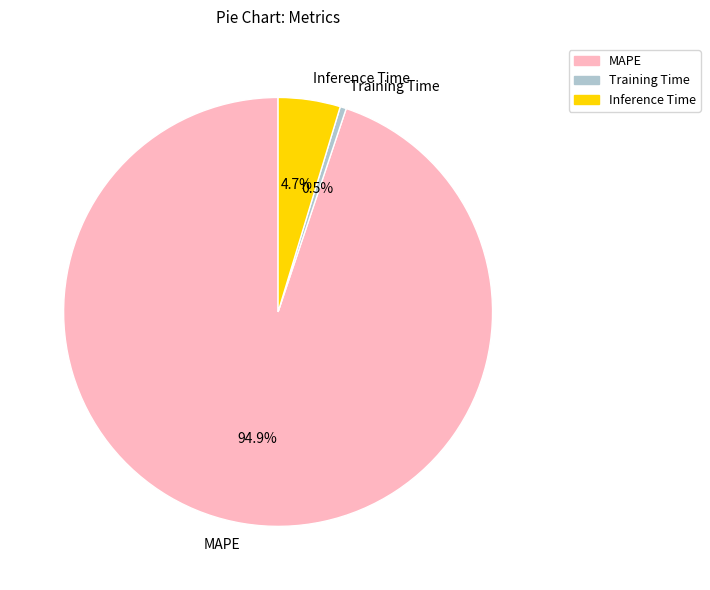

How many slices are in this pie chart?

3